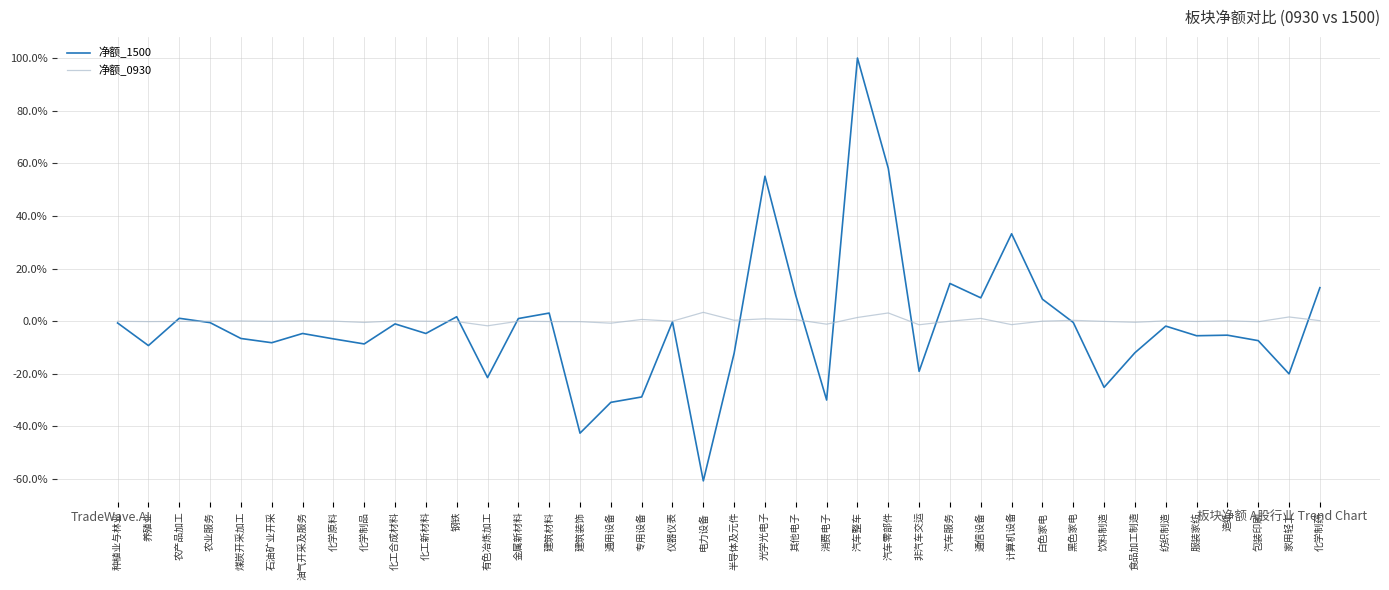

Is the value of 净额_1500 at 包装印刷 greater than the value of 净额_0930 at 光学光电子?

No